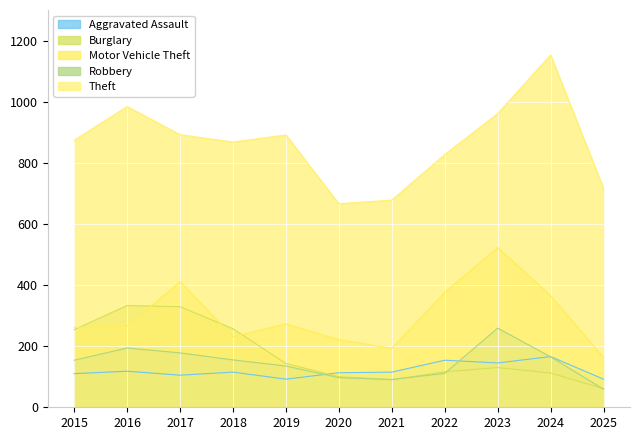

Reading left to right, list all the values displayed in this chart.

Aggravated Assault: 110	118	105	115	92	113	115	154	145	166	92
Burglary: 254	333	329	257	143	100	90	116	130	112	61
Motor Vehicle Theft: 261	265	411	231	273	221	193	376	523	365	163
Robbery: 154	194	178	155	135	97	91	111	259	165	59
Theft: 874	984	892	868	891	666	678	827	961	1153	716